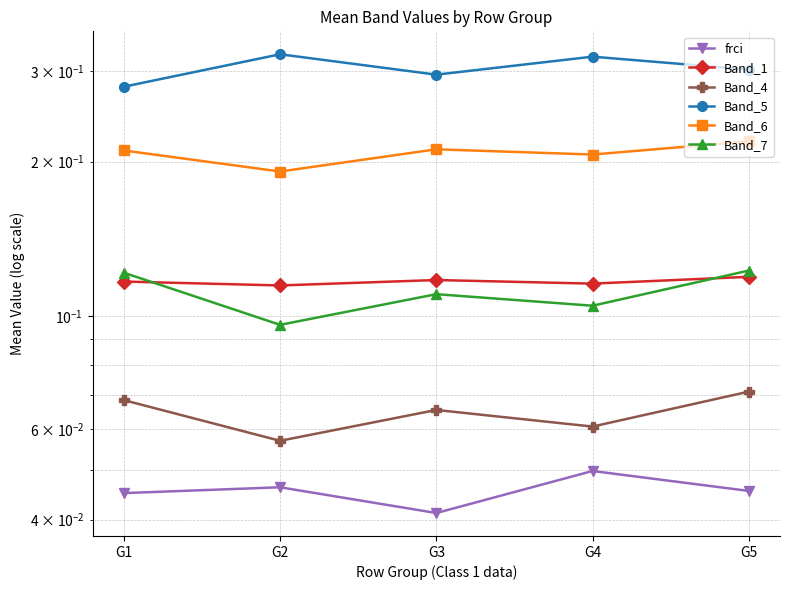

What is the total value across all series at G2?

0.8